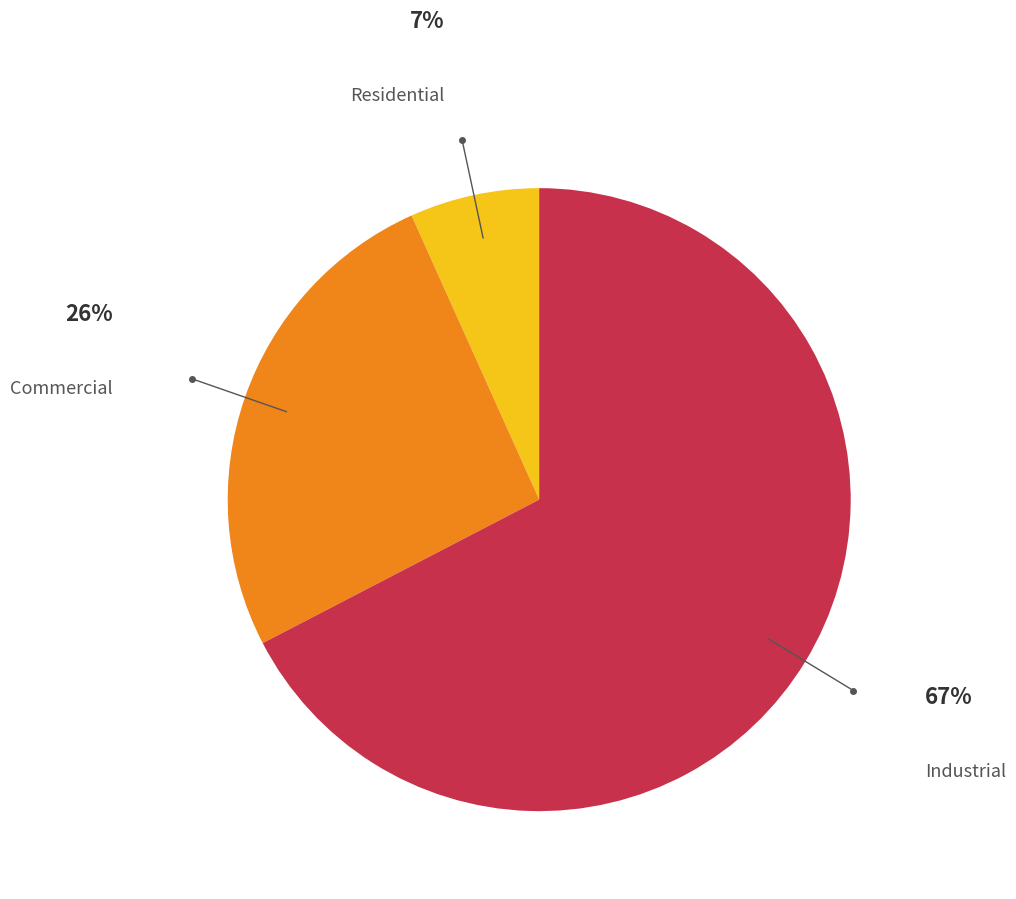

Is there any slice that represents more than half of the pie?

Yes